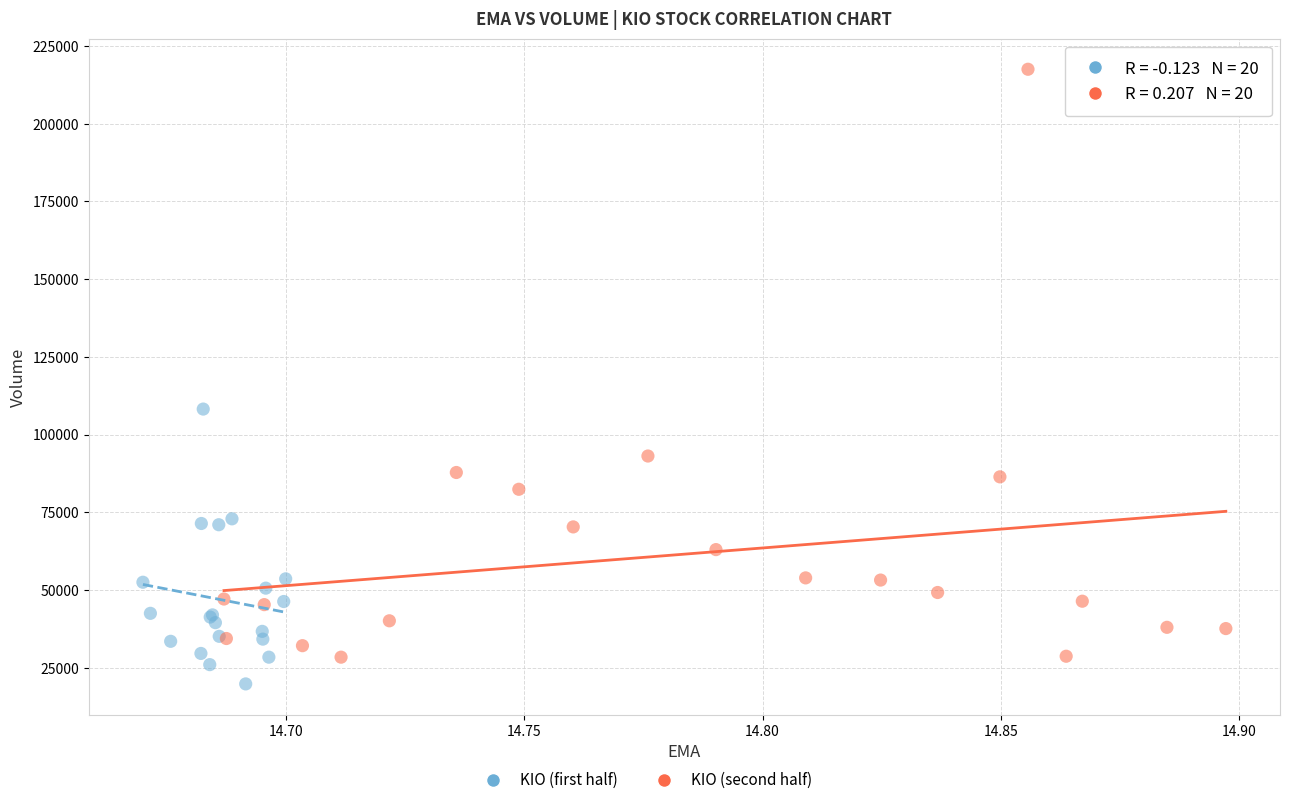

Which series contains the highest Y value?

KIO (second half)